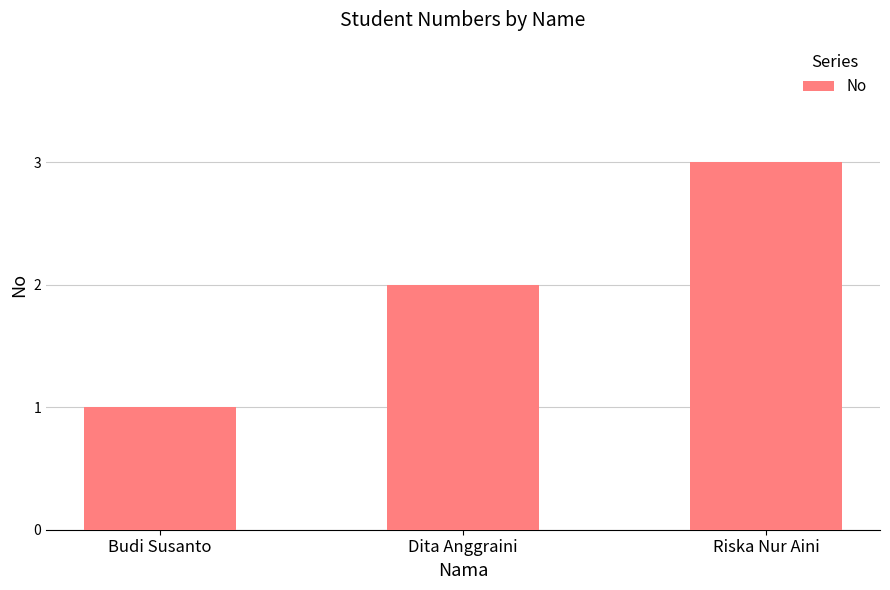

True or false: the data shows 1 at Budi Susanto.

True